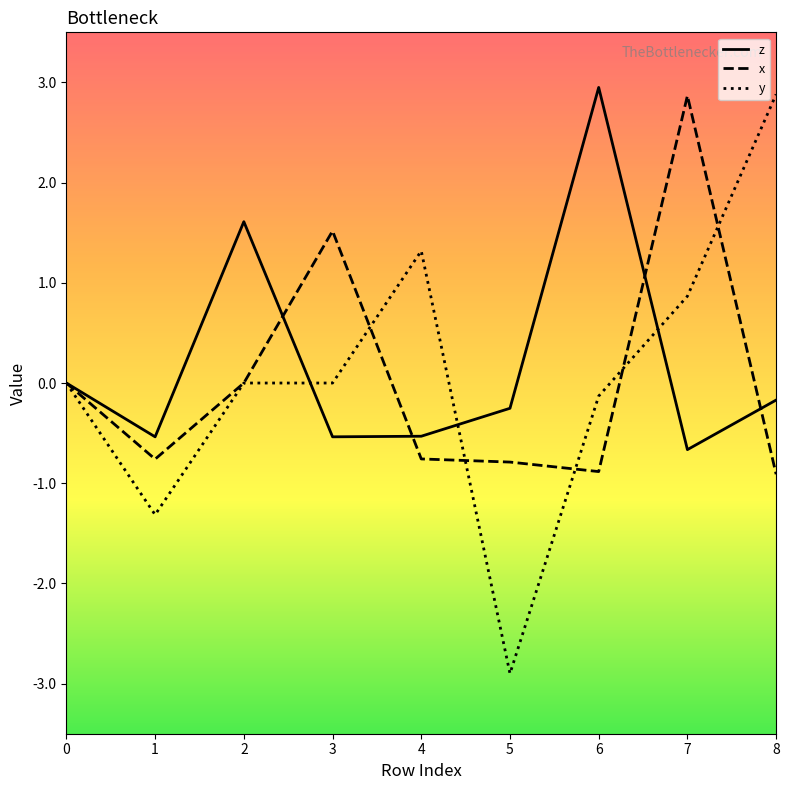

What is the difference between the maximum and minimum values in the z series?

3.6